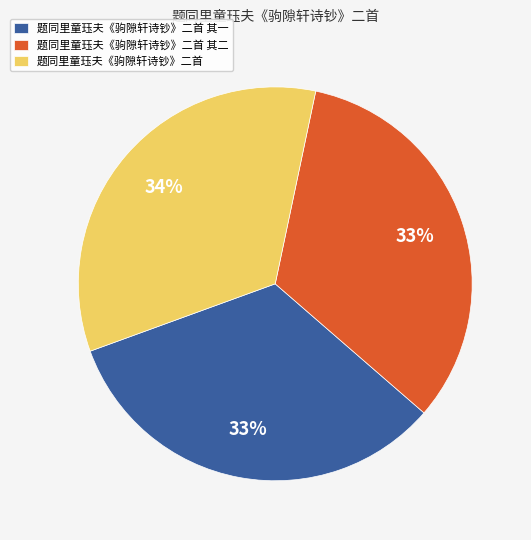

The 题同里童珏夫《驹隙轩诗钞》二首 其二 slice represents 21% of the pie. True or false?

False